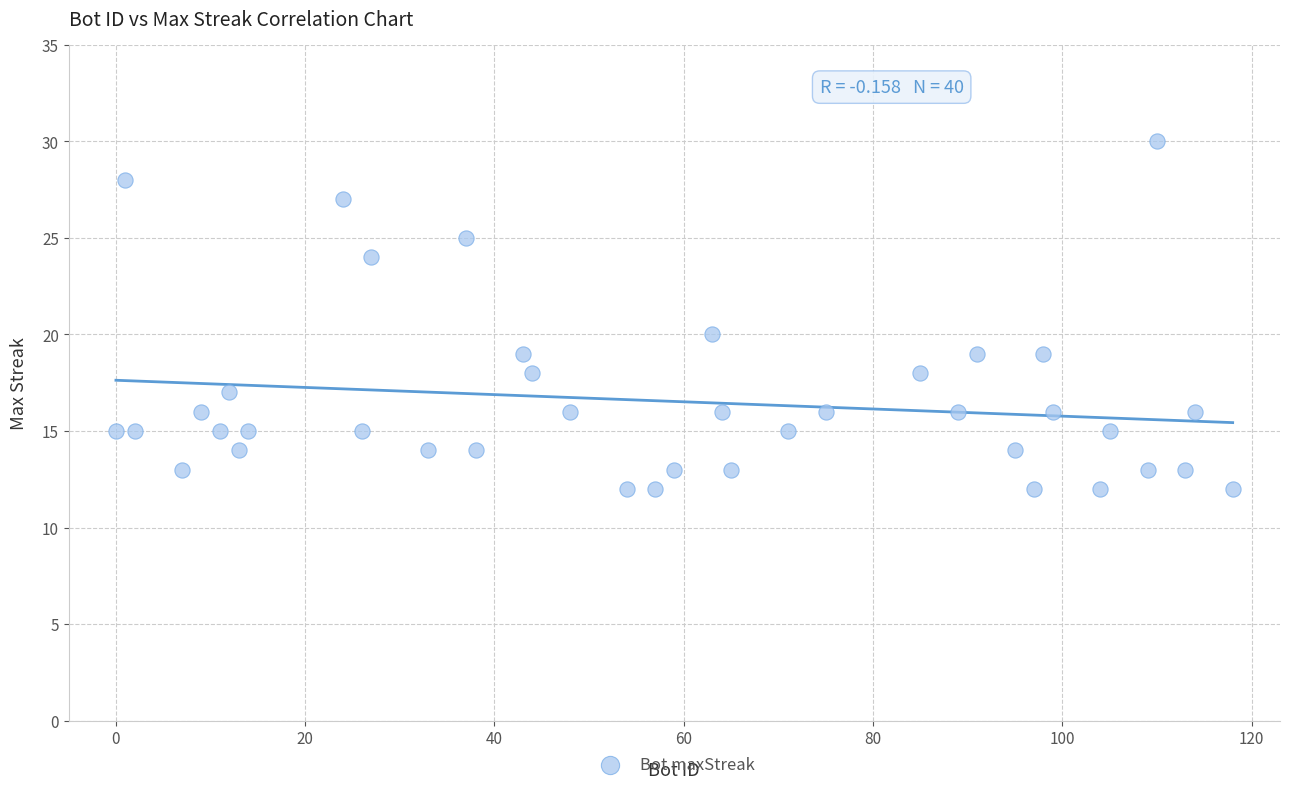

What is the range of X values (max minus min)?

118